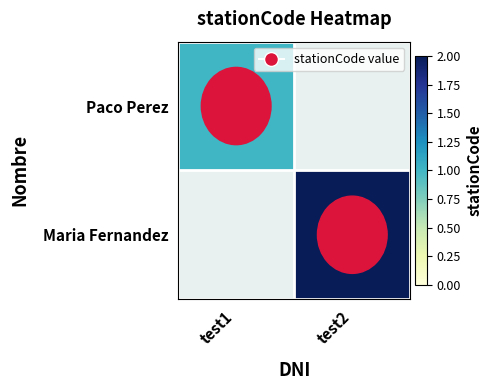

Count the number of categories in the chart.

2